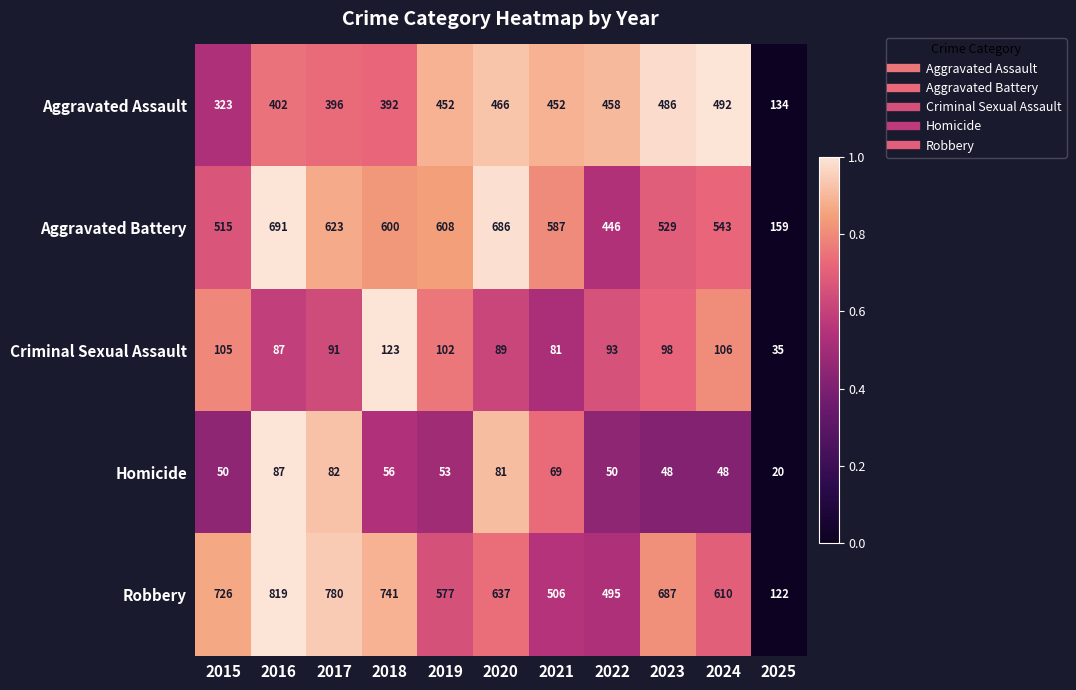

Which series has the widest spread of values?

Robbery